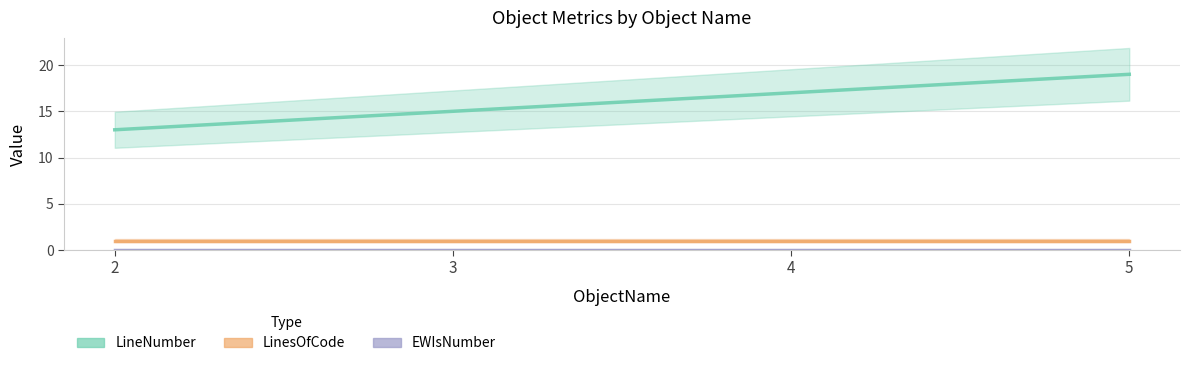

How many lines are shown in the chart?

3